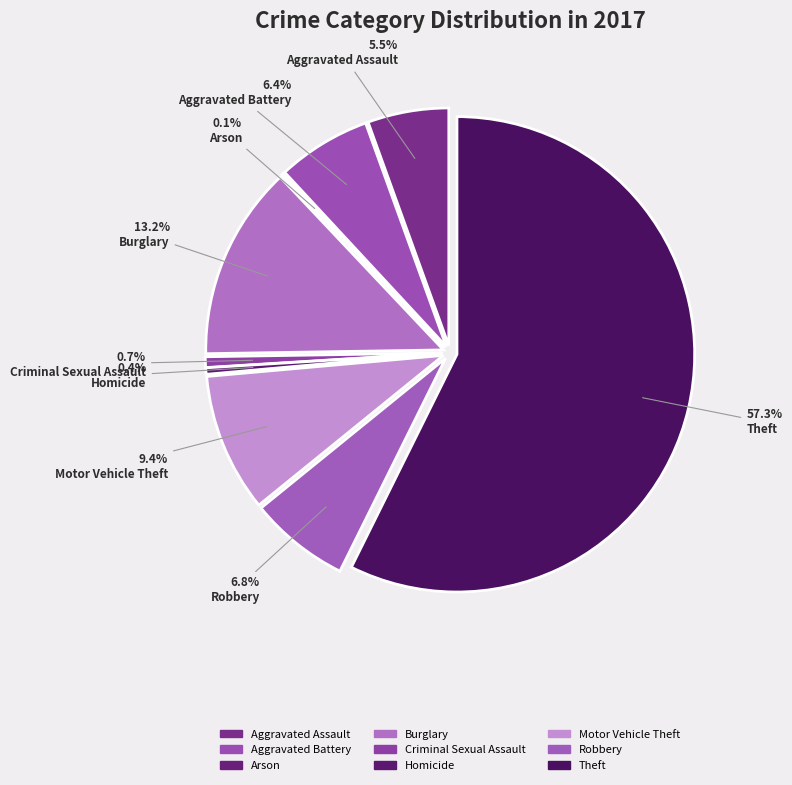

How much of the chart is everything except Burglary?

86.8%